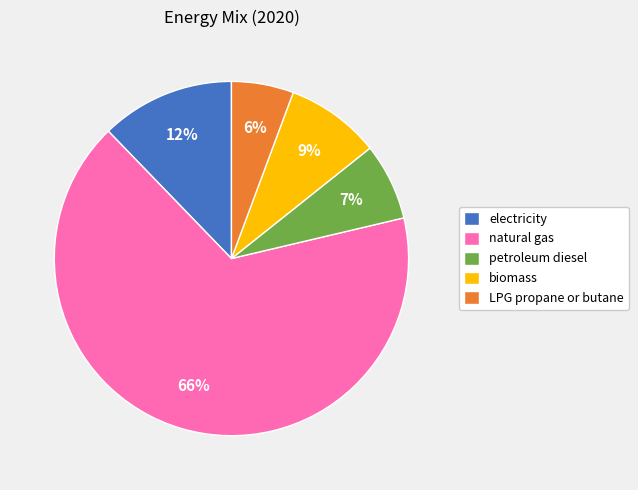

Do petroleum diesel and biomass together represent more than half of the pie?

No